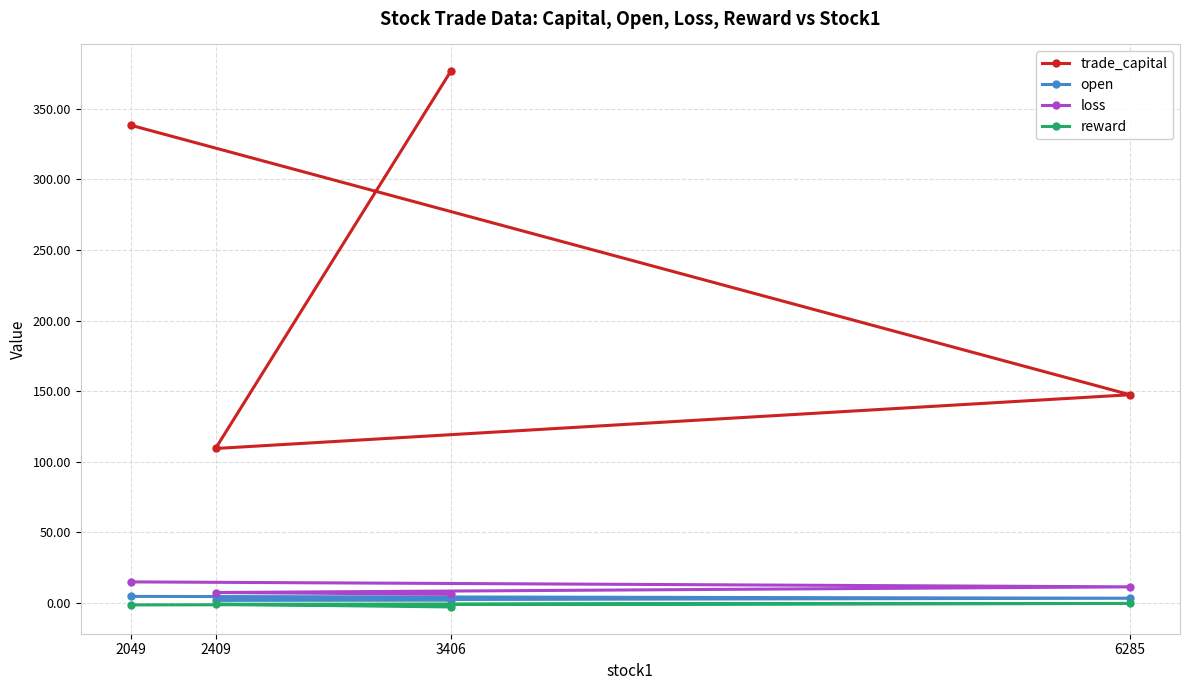

What is the difference between the highest and lowest values at 2049?

339.5